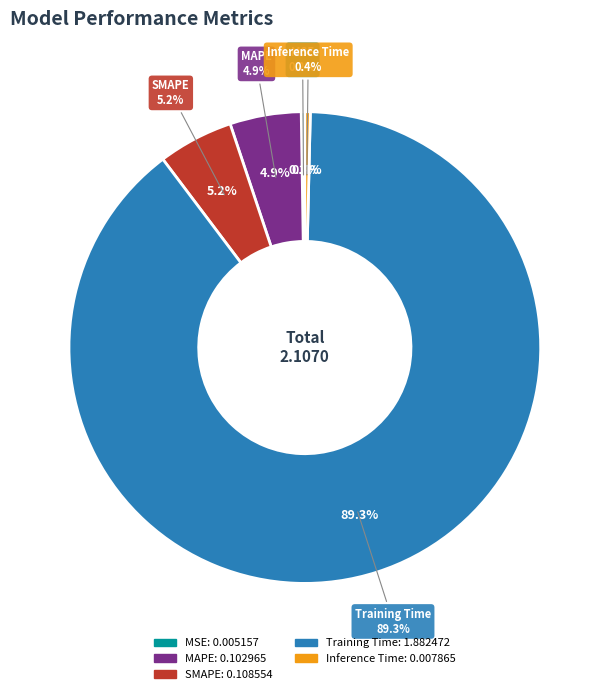

Is it true that Inference Time is 1% of the pie?

False